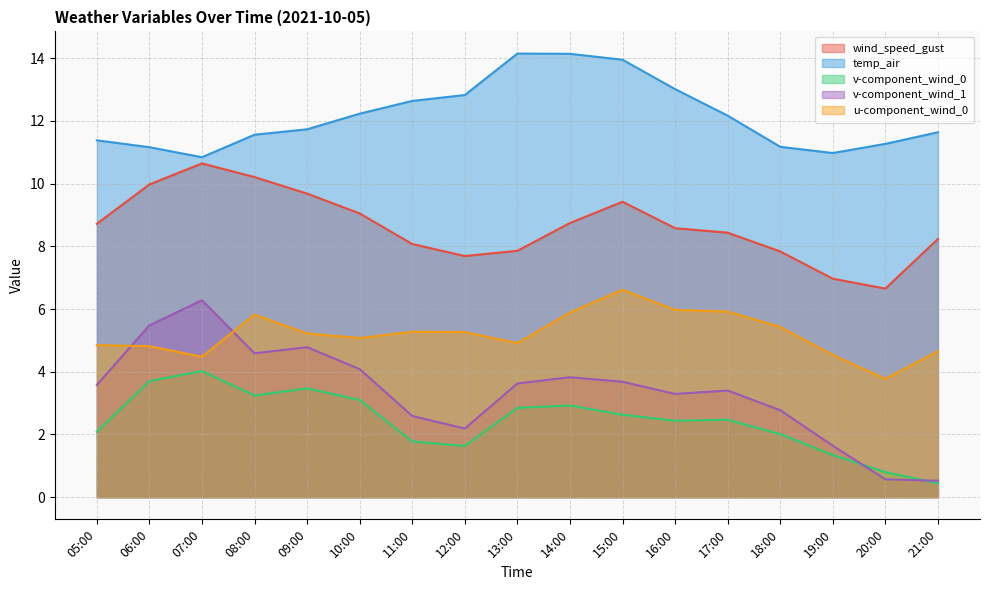

Which category has the highest value in the wind_speed_gust series?

07:00